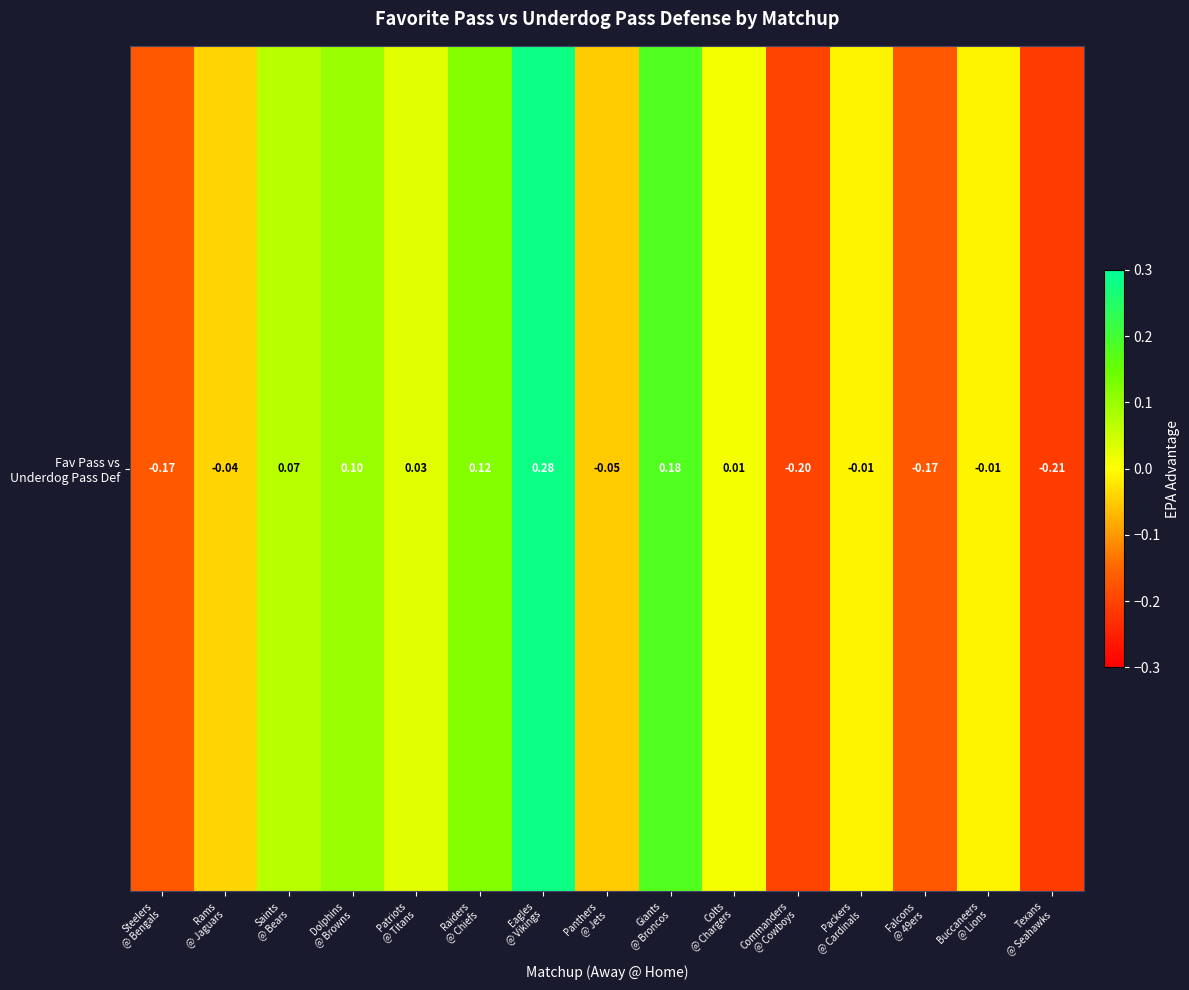

Where does the data first go above 0?

Saints
@ Bears